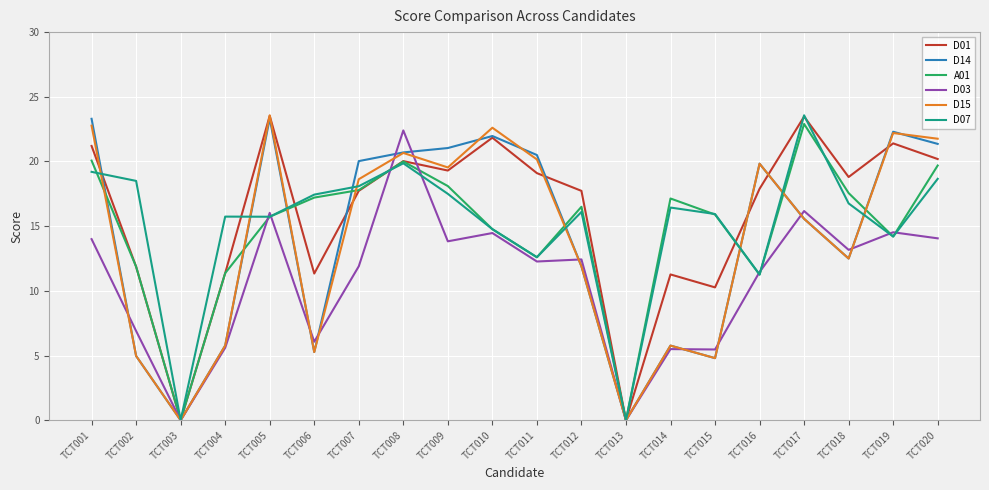

What is the approximate value of D03 at TCT019?

14.5